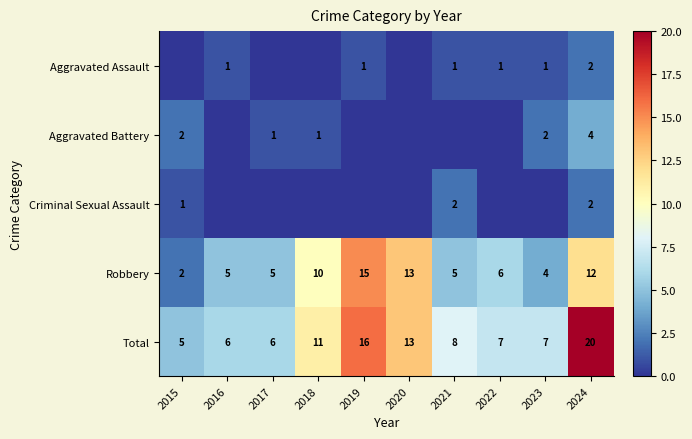

At which label does Total reach its peak?

2024